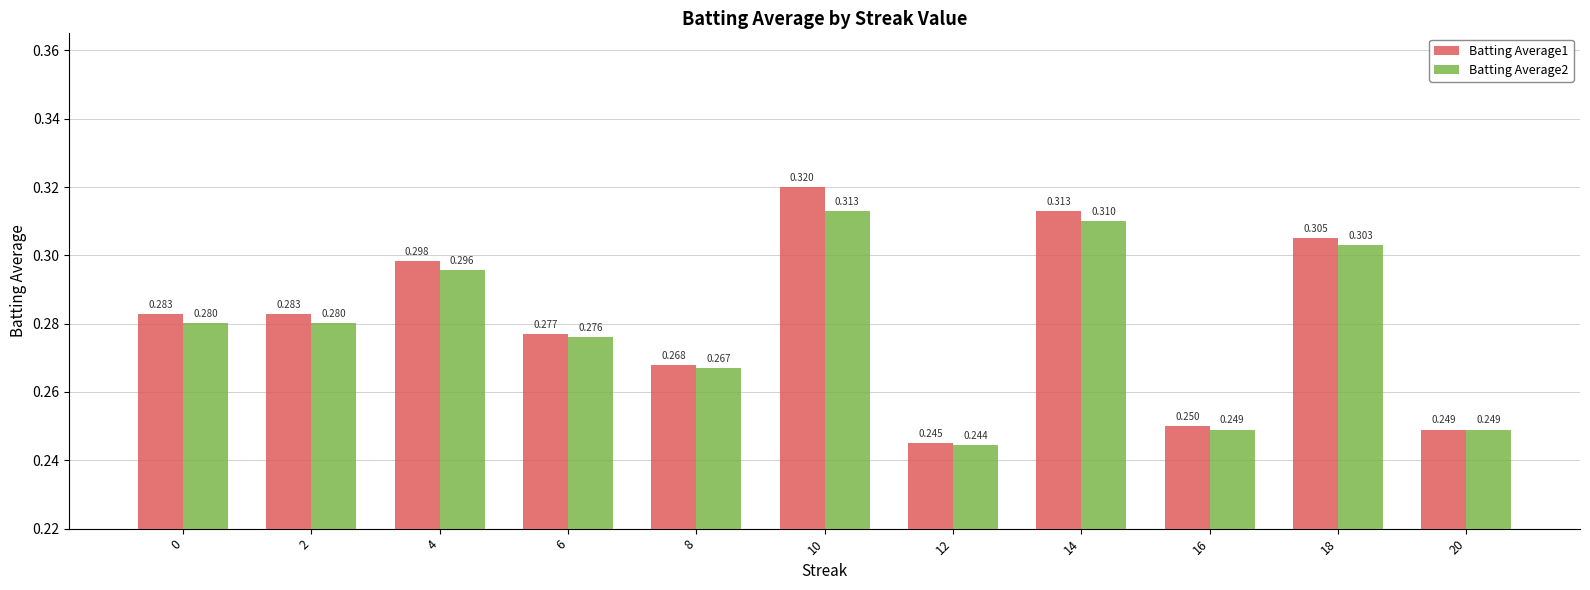

How many groups of bars are there?

11